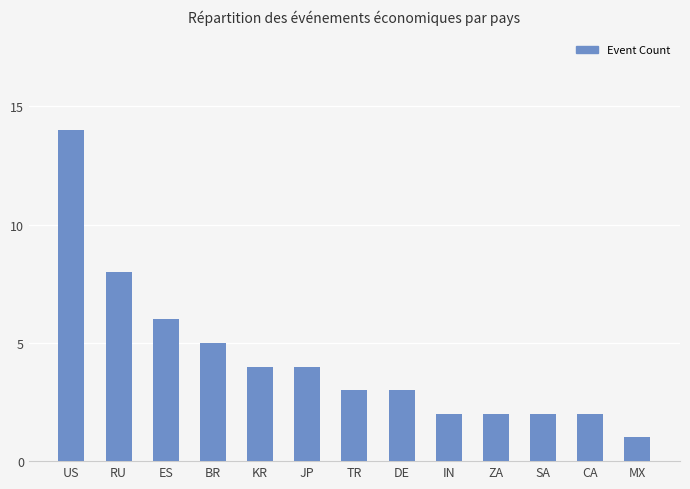

What is the average value?

4